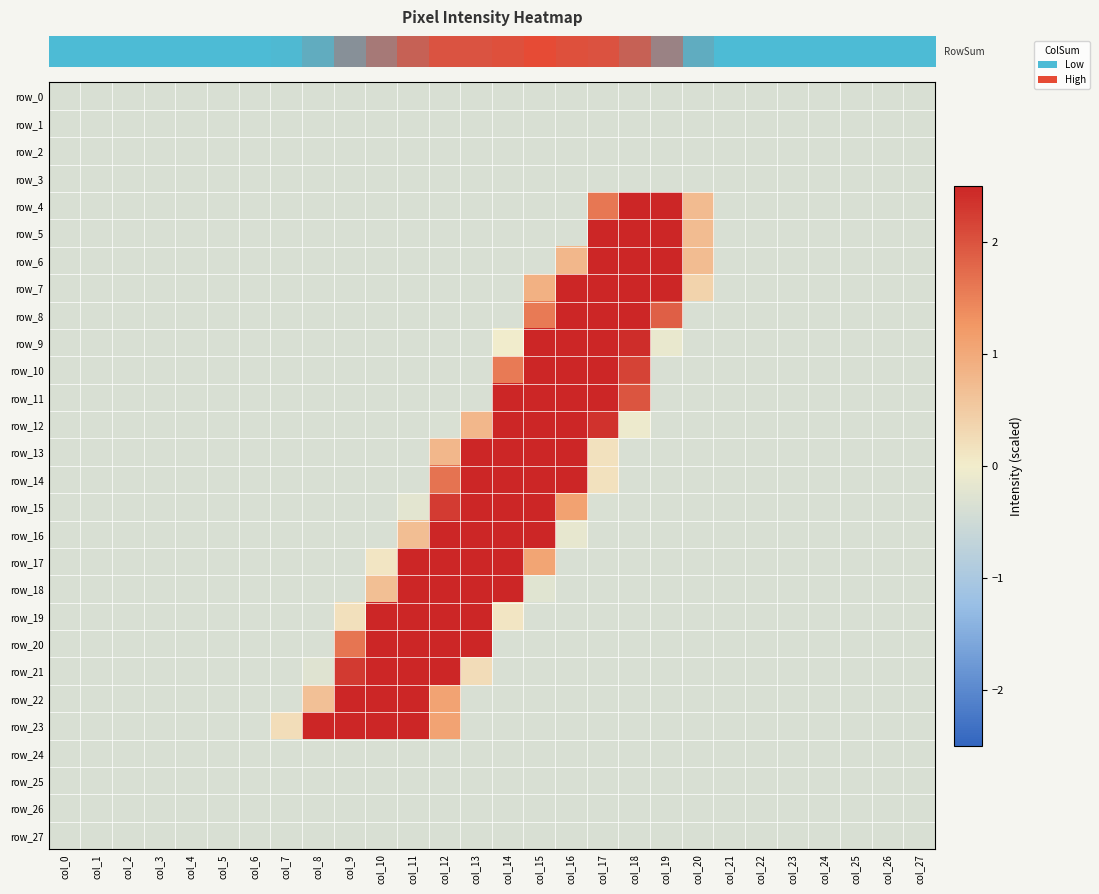

How many values in row_11 are above zero?

5